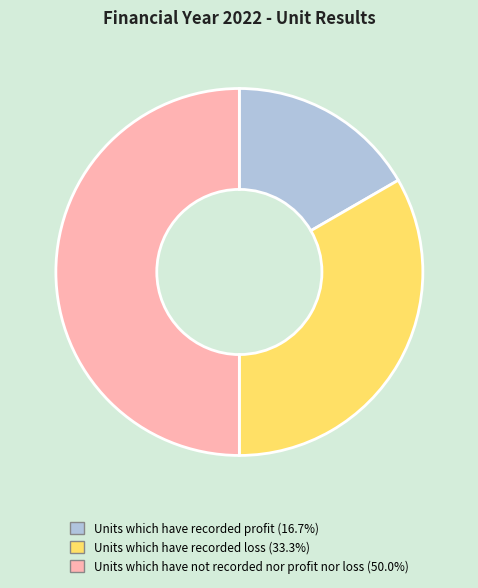

Between Units which have recorded loss and Units which have recorded profit, which is larger?

Units which have recorded loss